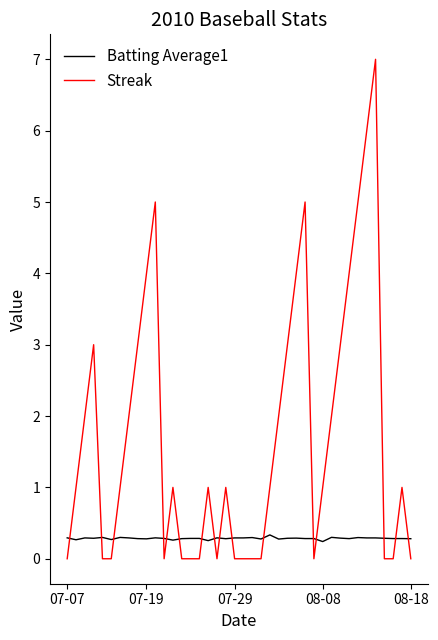

Which series has the largest total across all categories?

Streak